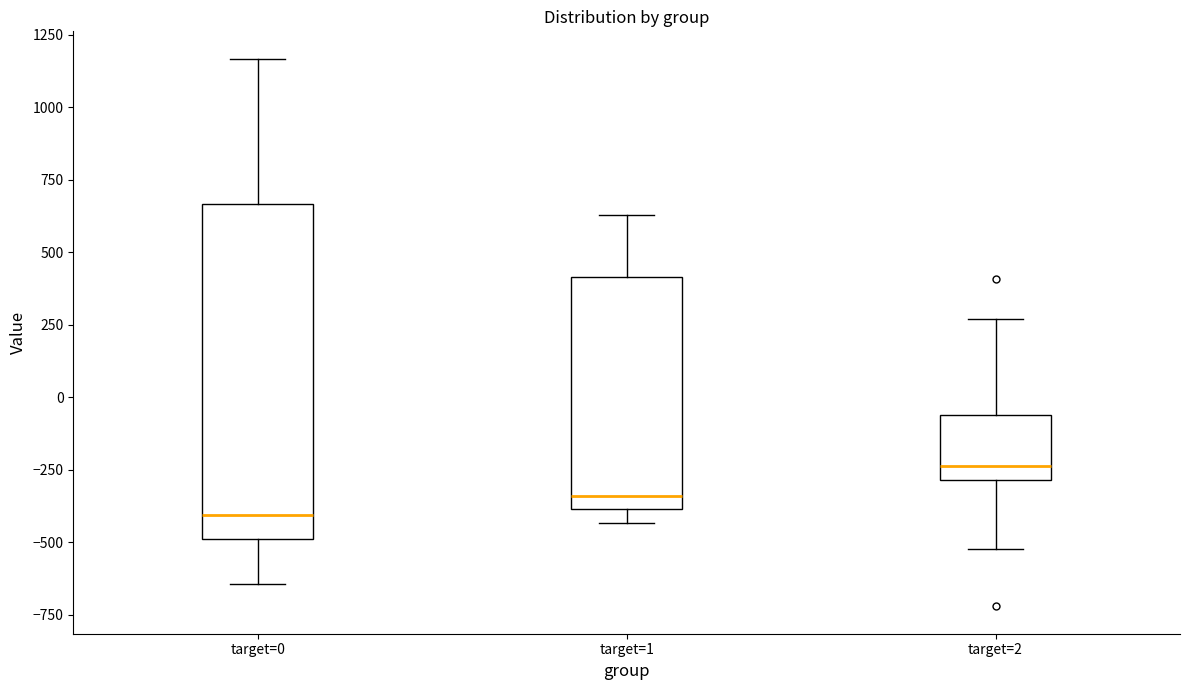

Which box is the tallest, from its lower edge to its upper edge?

target=0